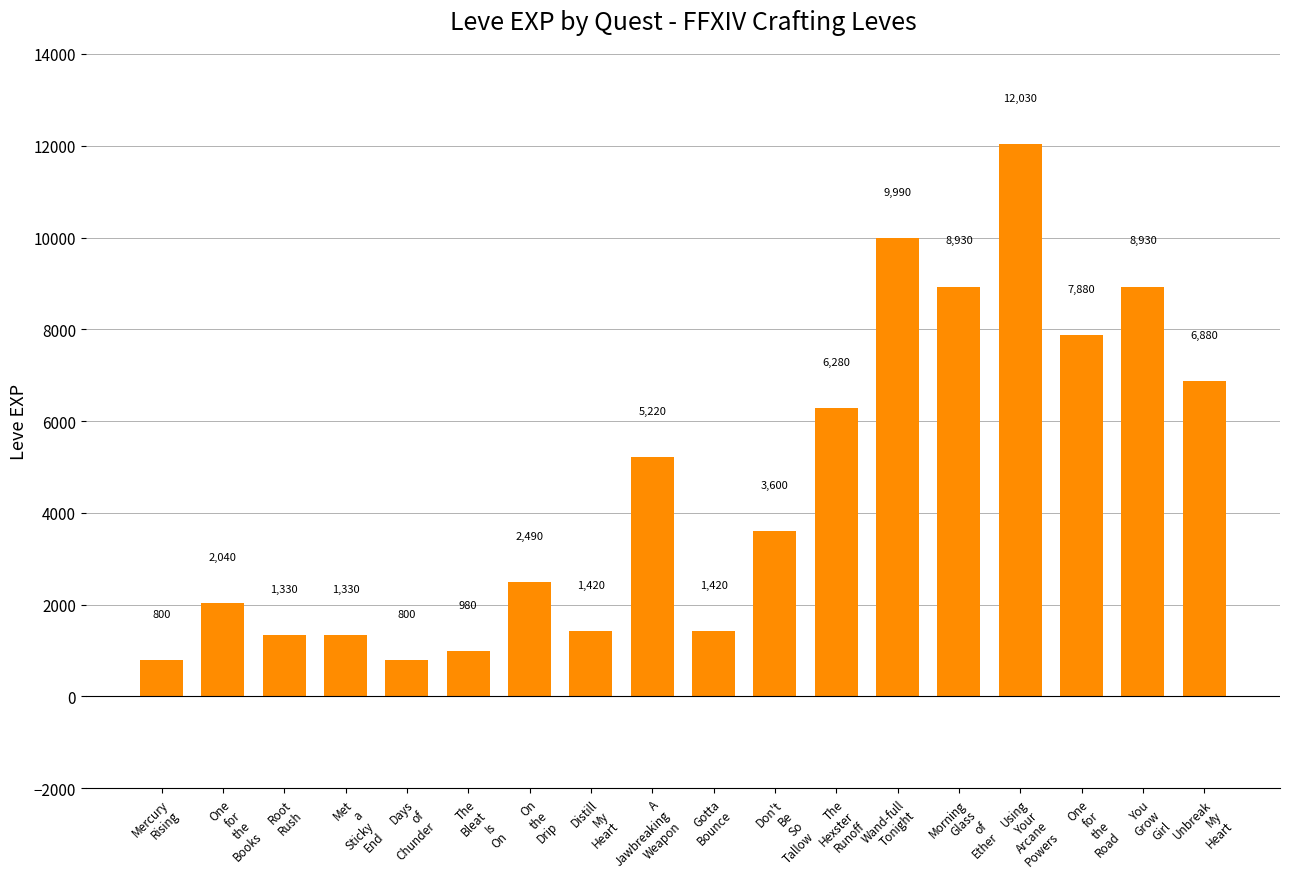

What is the maximum value shown in the chart?

12030